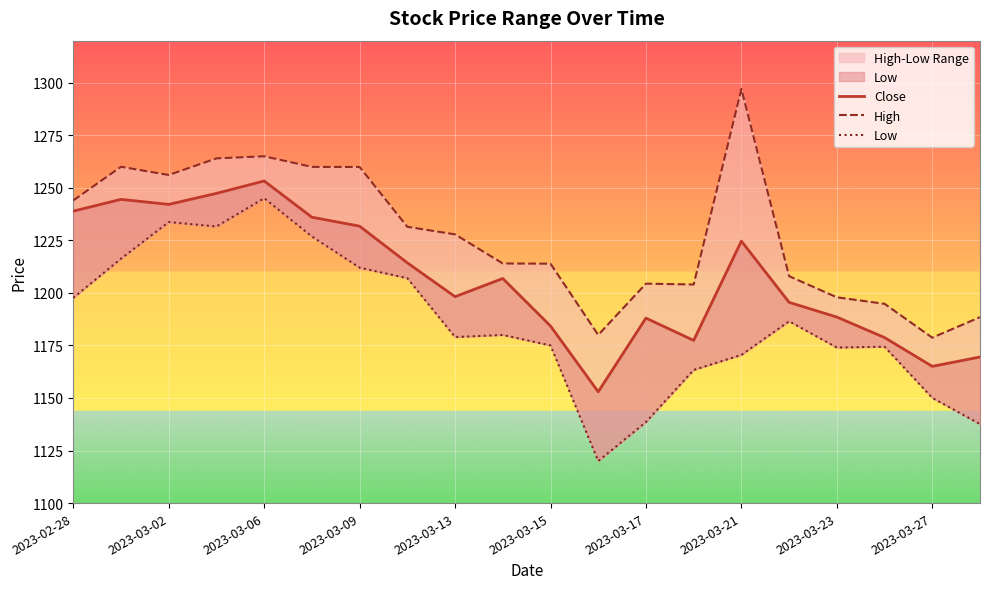

What is the total value across all series at 13?

3544.8